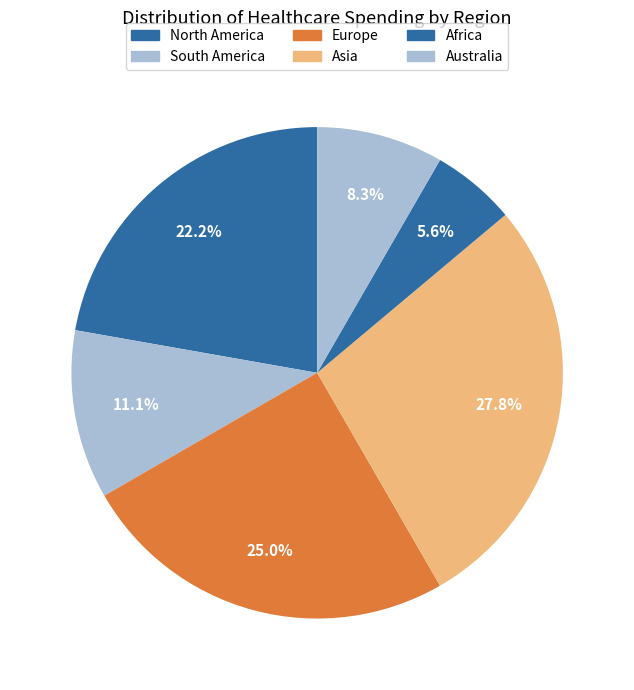

To the nearest percent, what portion does Africa represent?

6%